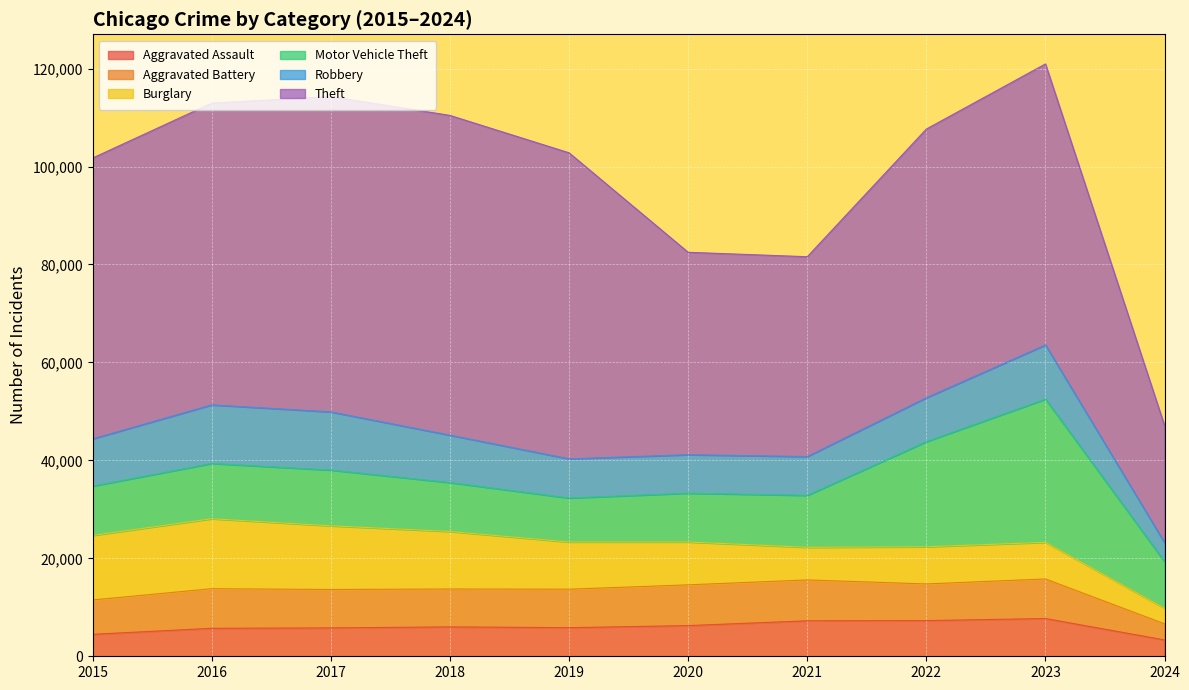

Which series ends up on top after the final intersection of Burglary and Aggravated Battery?

Aggravated Battery